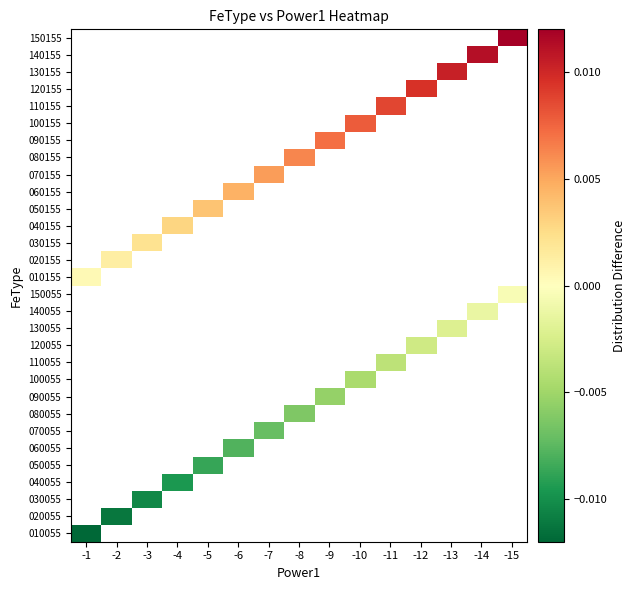

Is the value of 050055 at -14 greater than the value of 060155 at -15?

No